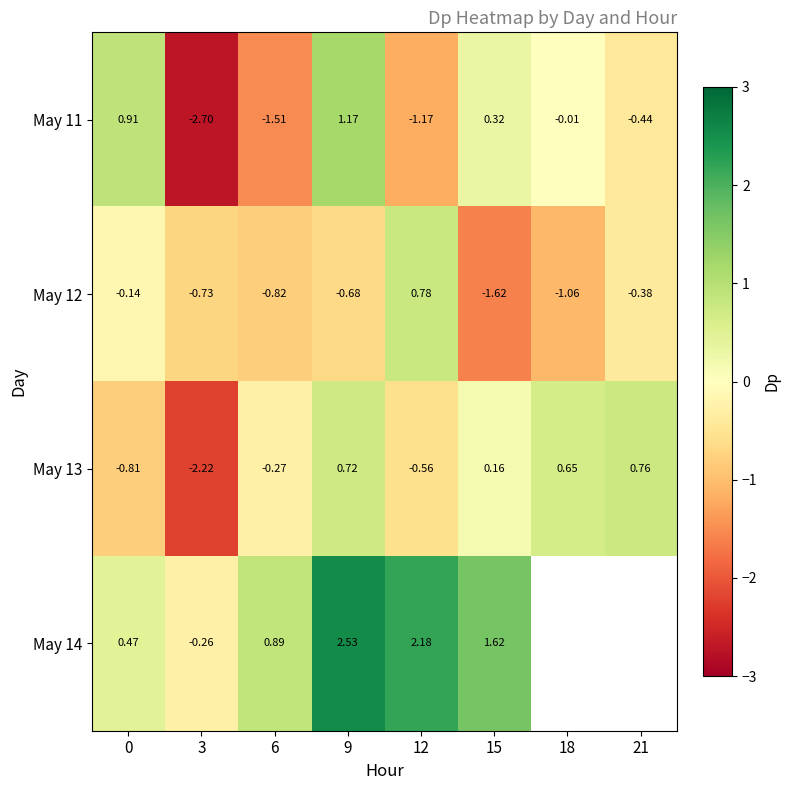

How many positive values does the May 13 series have?

4